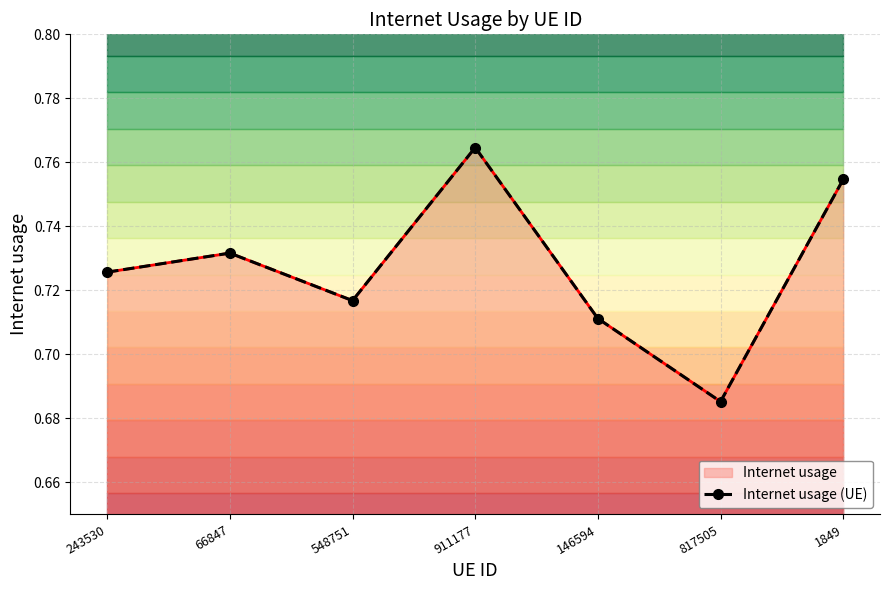

How many data points does each series have?

7